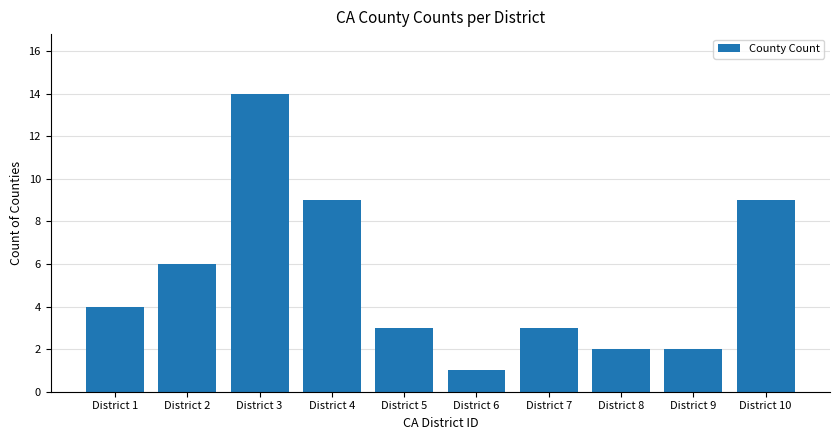

What is the change in value from District 9 to District 10?

+7